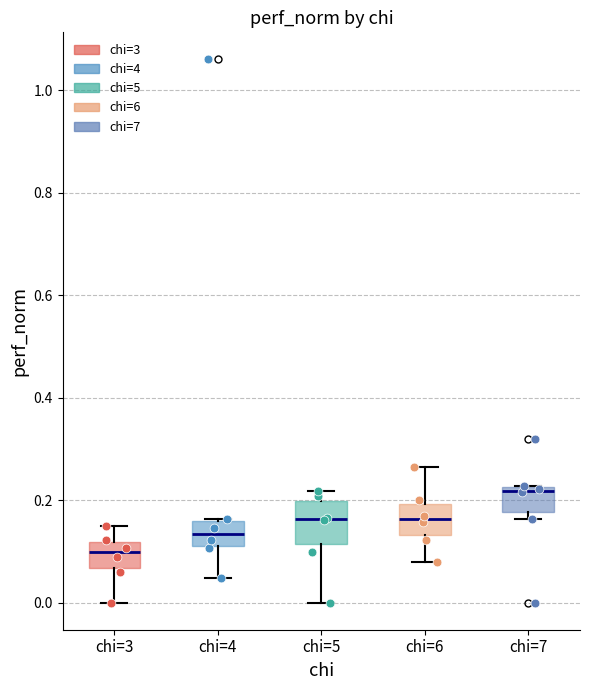

Where is the lower edge of the box for chi=6 on the y-axis? The values are not printed on the chart, so give them approximately, as read against the axis.

0.14